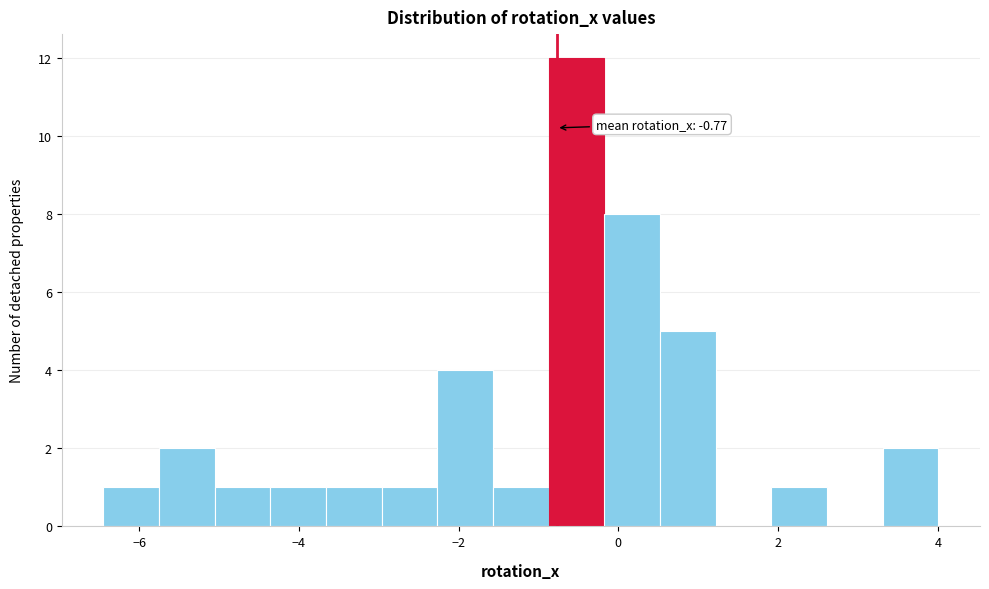

Around what value on the x-axis is the tallest bar? Give the approximate position of its centre, as read against the axis.

-0.6